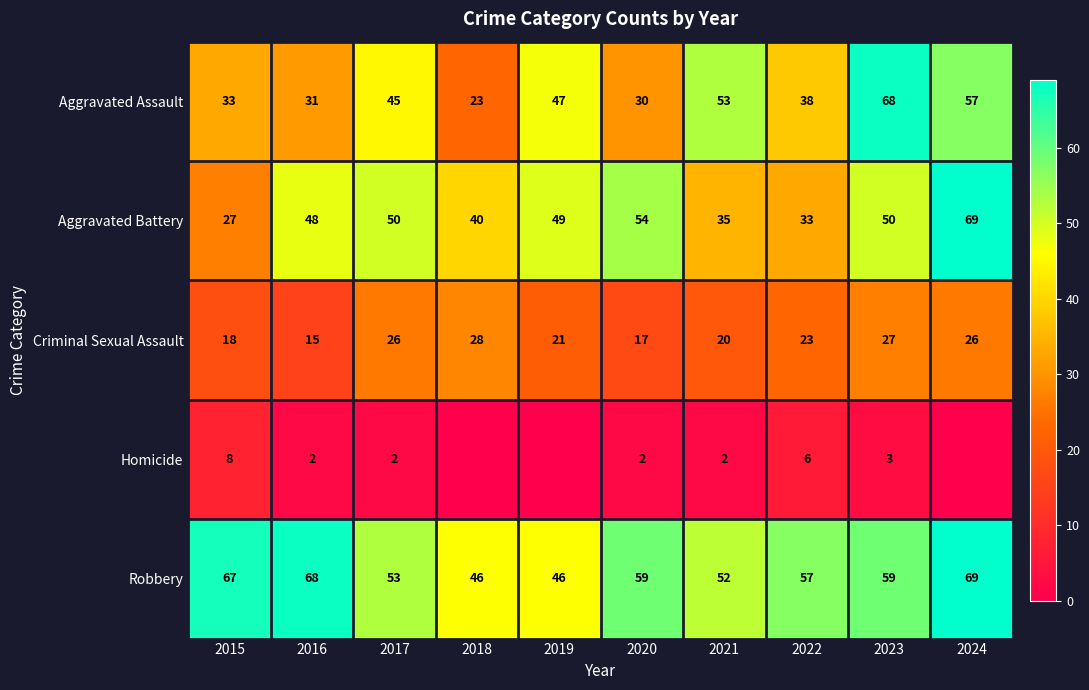

Rank the series at 2021 from highest to lowest value.

Aggravated Assault, Robbery, Aggravated Battery, Criminal Sexual Assault, Homicide